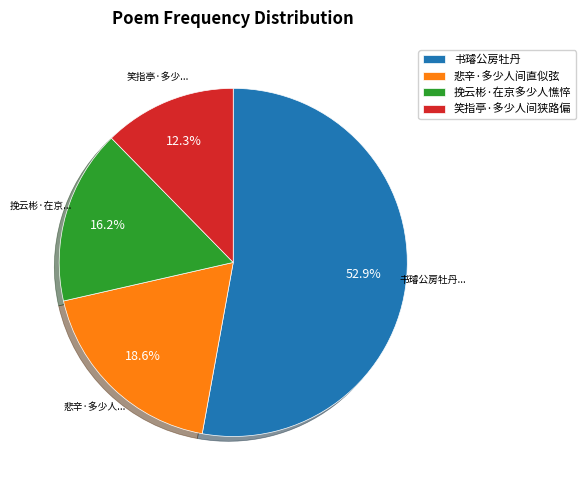

The 书璿公房牡丹 slice represents 67% of the pie. True or false?

False